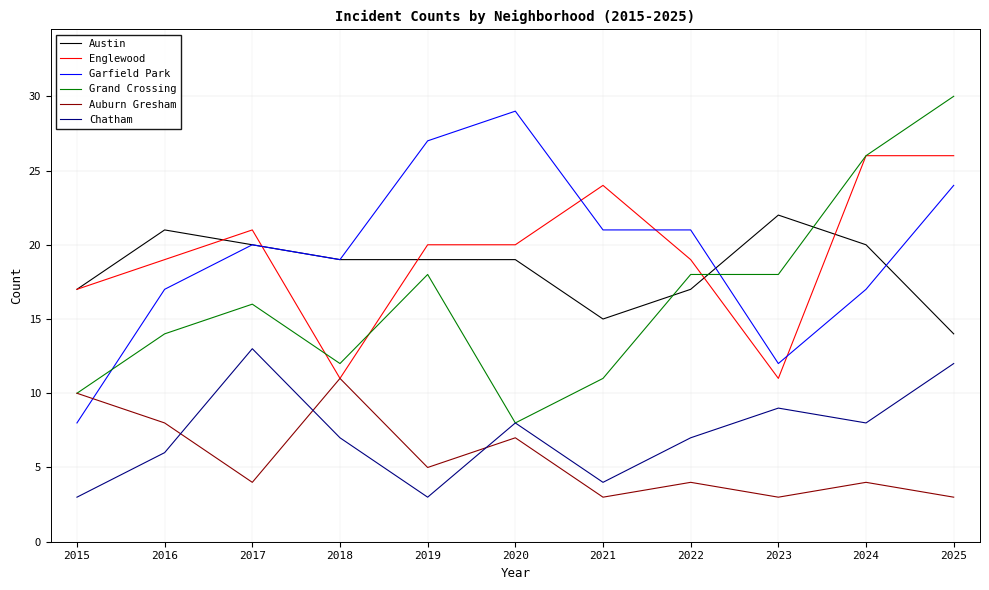

In Auburn Gresham, how many points are lower than both neighbors (excluding endpoints)?

4